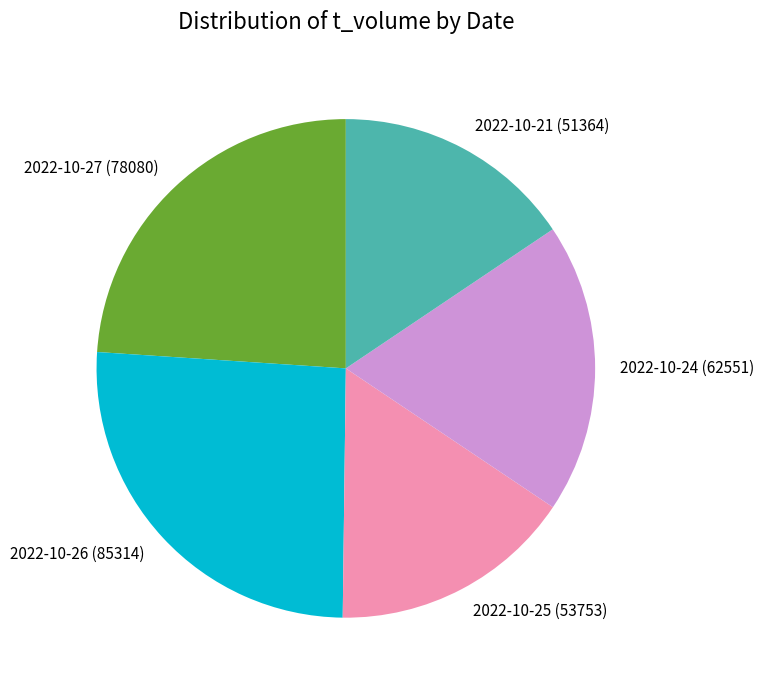

Combined, do 2022-10-26 (85314) and 2022-10-25 (53753) account for over 50%?

No